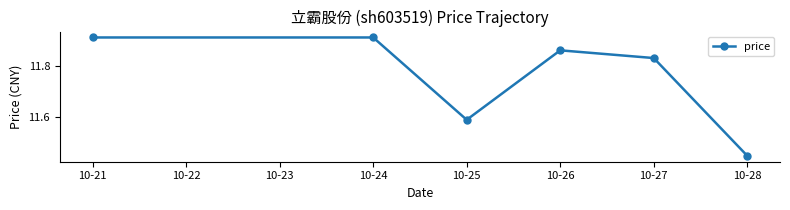

Where is the first local minimum?

10-25